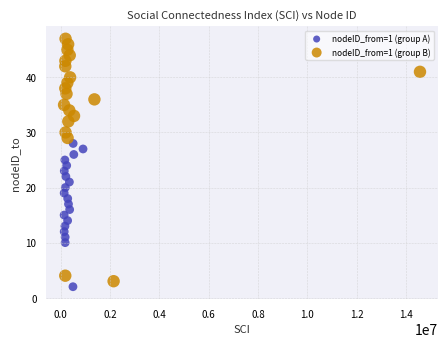

Which series contains the highest Y value?

nodeID_from=1 (group B)